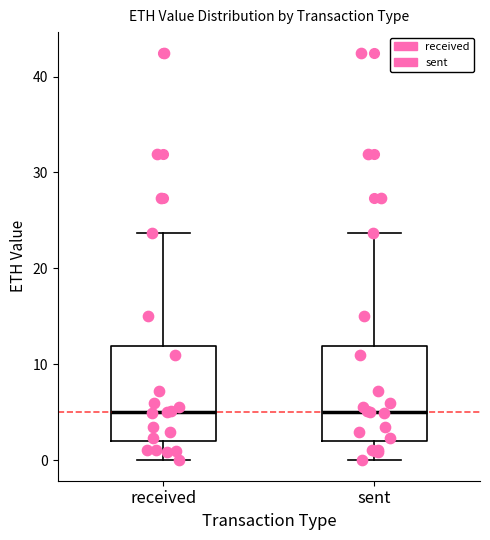

Reading left to right, transcribe this box plot: for each box, give where its median line is, the range the box spans, and where its two whiskers end, as read against the y-axis. The values are not printed on the chart, so give them approximately, as read against the axis.

received: median 5, box 2 to 12, whiskers 0 to 24
sent: median 5, box 2 to 12, whiskers 0 to 24